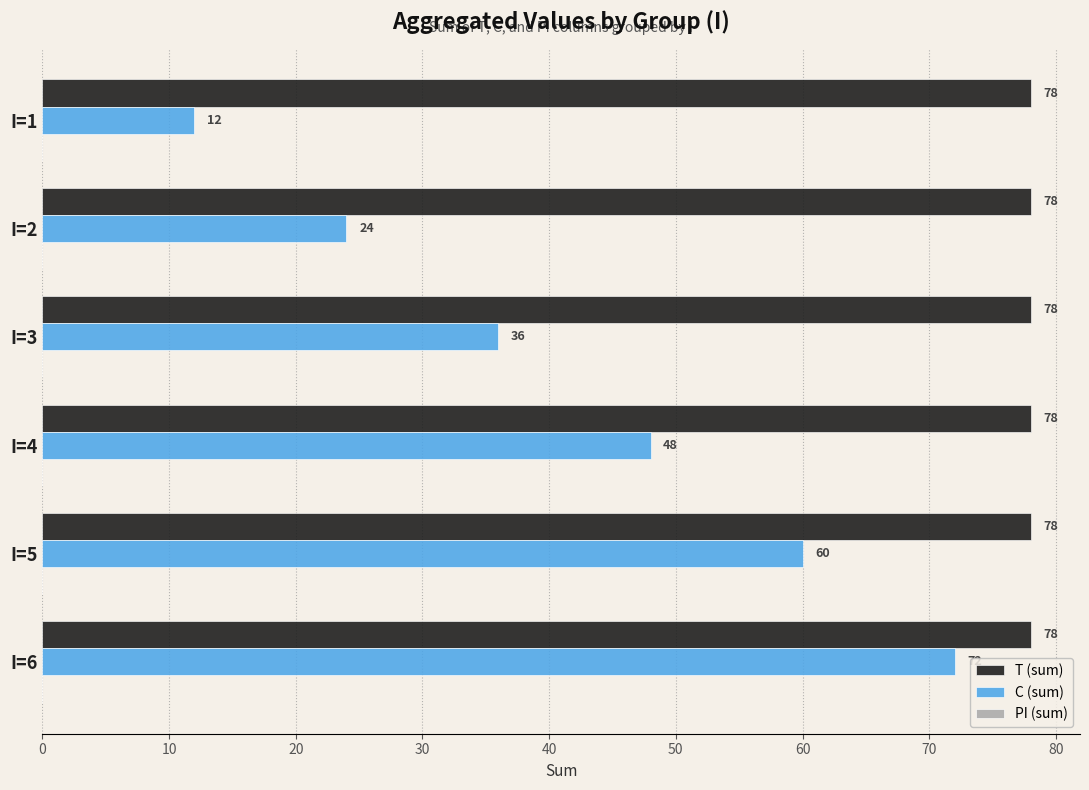

What is the maximum value shown in the chart?

78